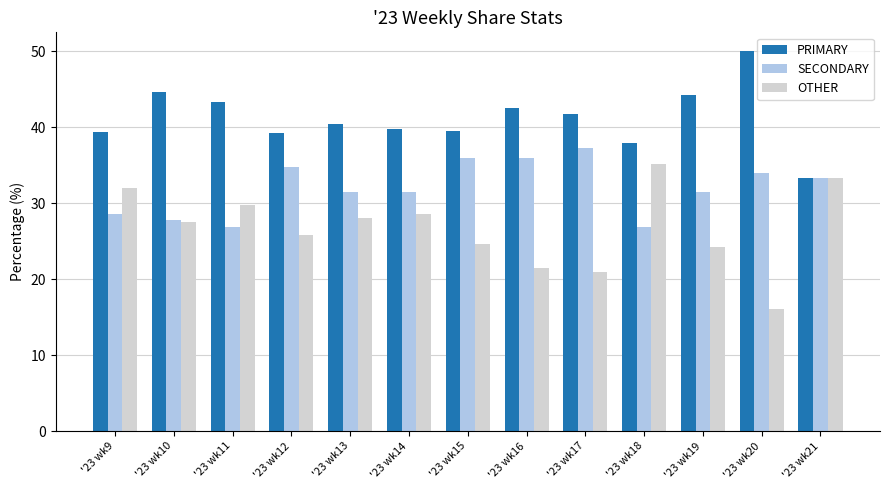

What is the difference between the OTHER values at '23 wk20 and '23 wk15?

8.5